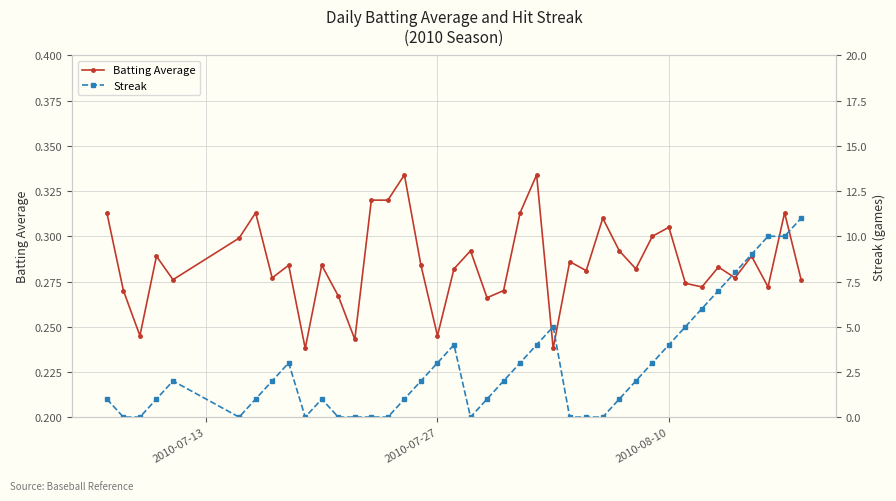

True or false: Batting Average has more than 2 interior local peaks.

True